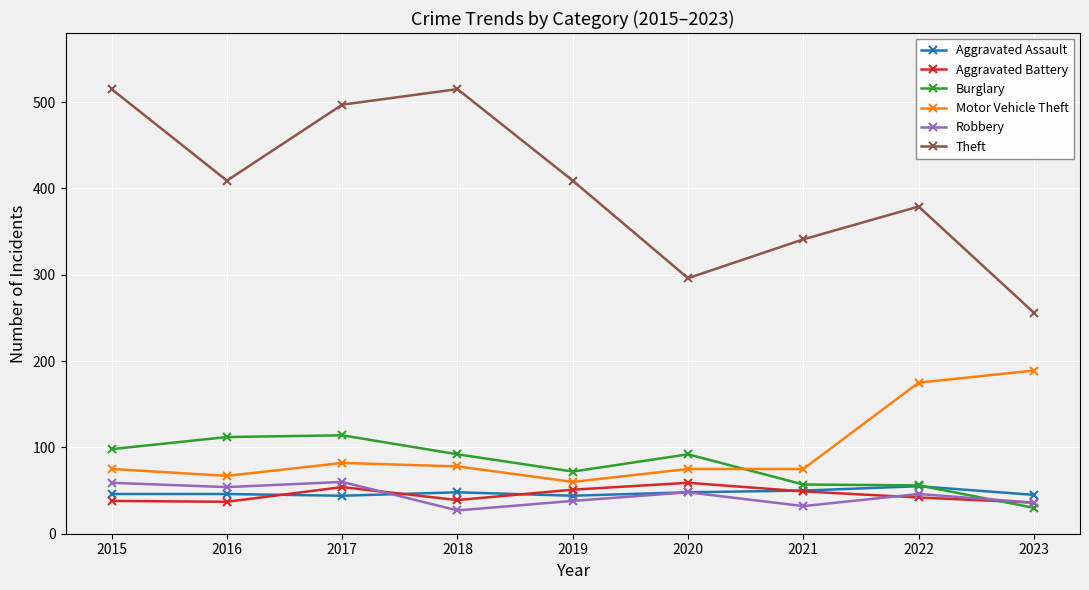

The value of Theft at 2022 is 122. True or false?

False